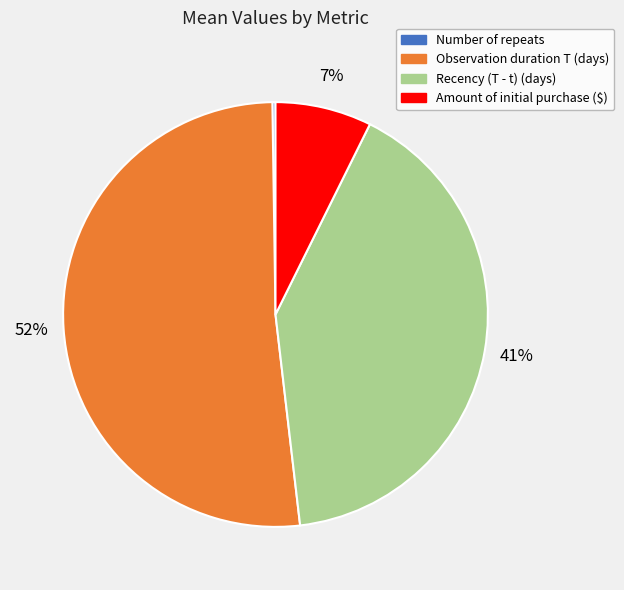

Combined, do Observation duration T (days) and Recency (T - t) (days) account for over 50%?

Yes